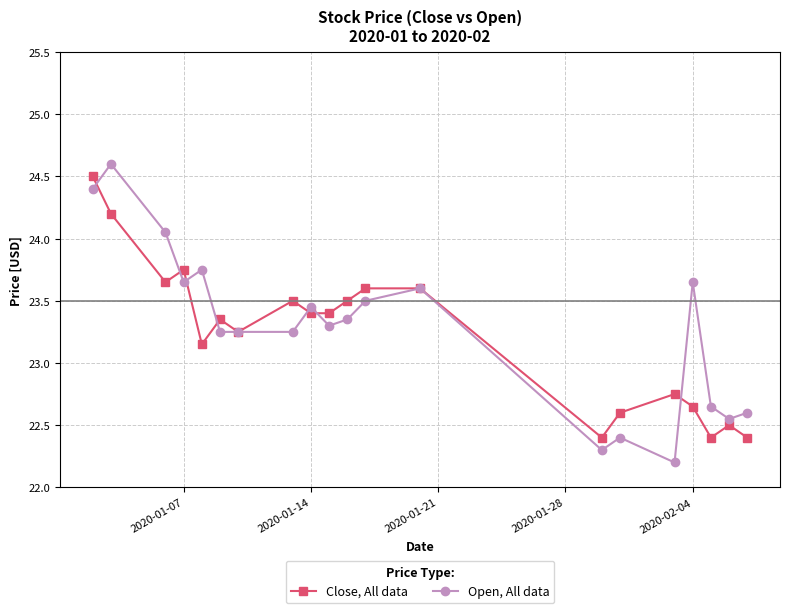

Which series has the largest total across all categories?

Open, All data